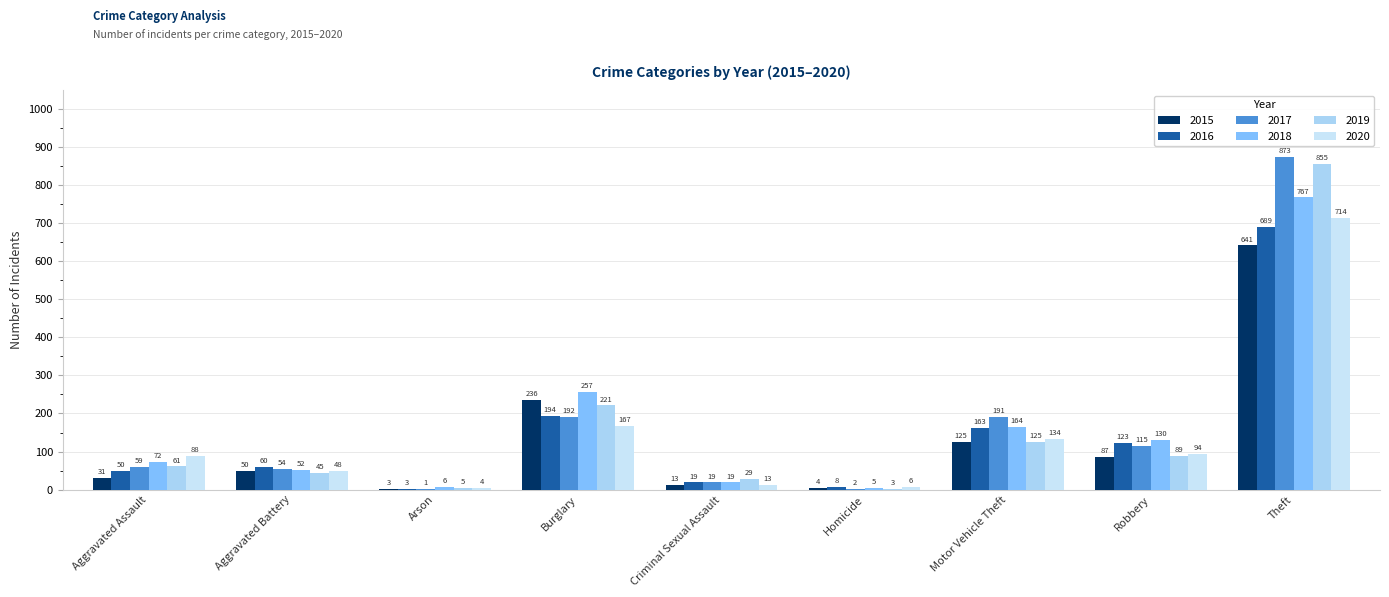

What is the label of the 2nd bar from the right?

Robbery